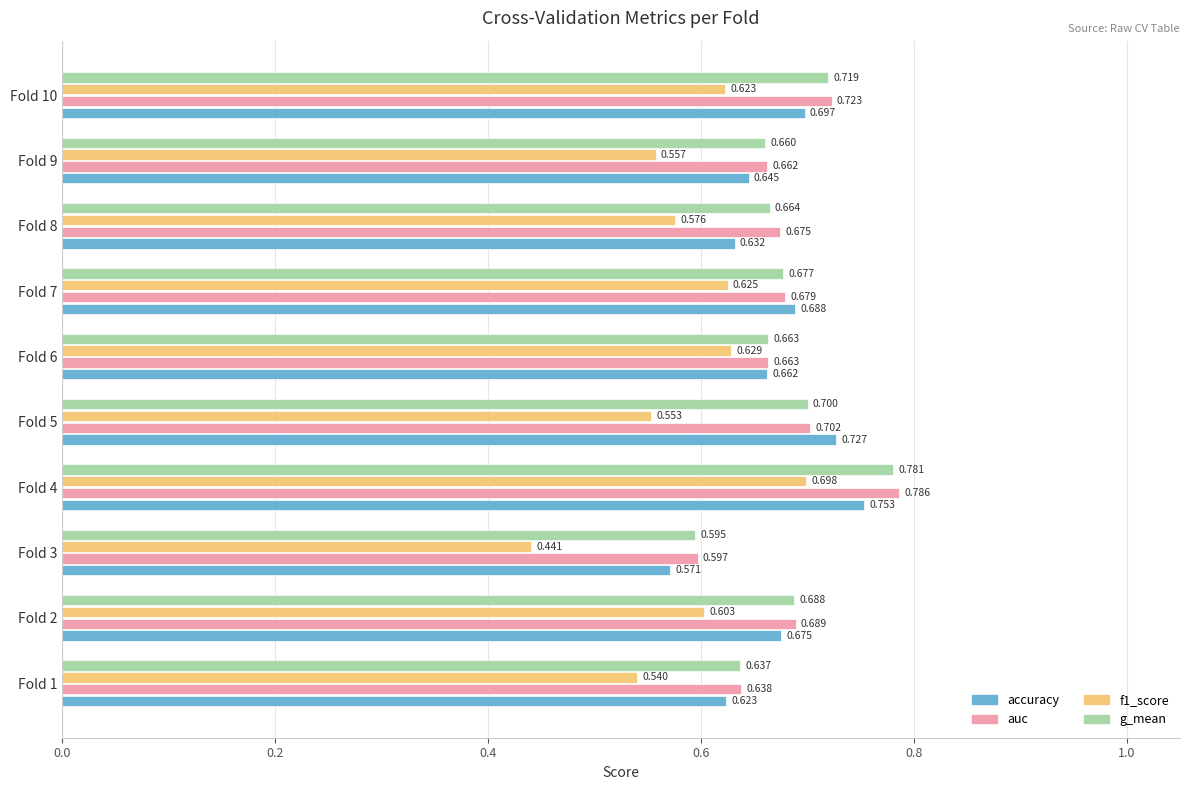

Is the value of f1_score at Fold 8 greater than the value of g_mean at Fold 6?

No